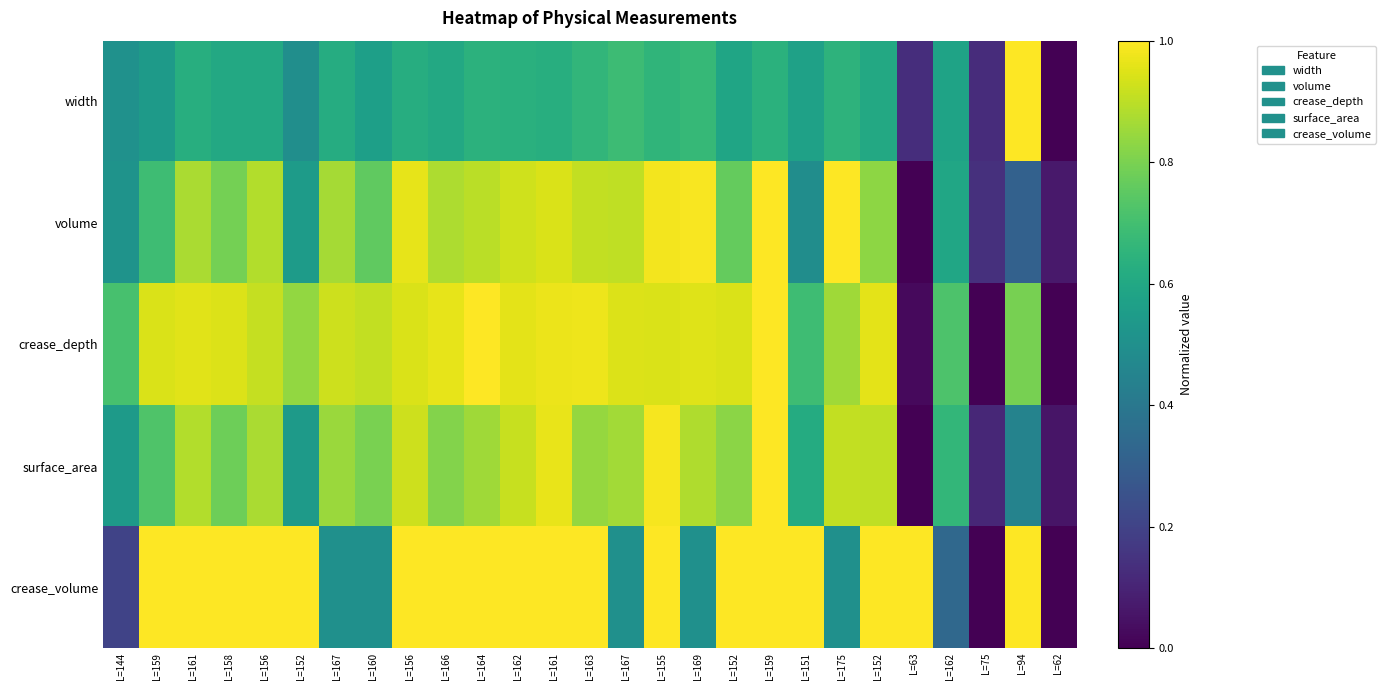

Which label corresponds to the smallest value in the chart?

L=62